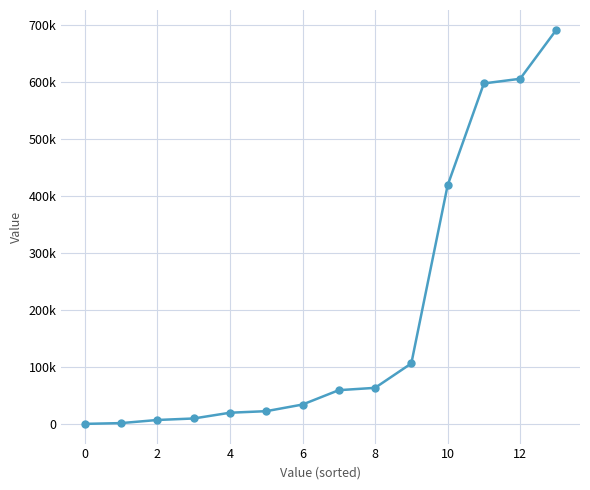

Reading left to right, list all the values displayed in this chart.

297	1659	7124	9762	19863	22583	34223	59433	63509	106351	418642	597623	605766	691859